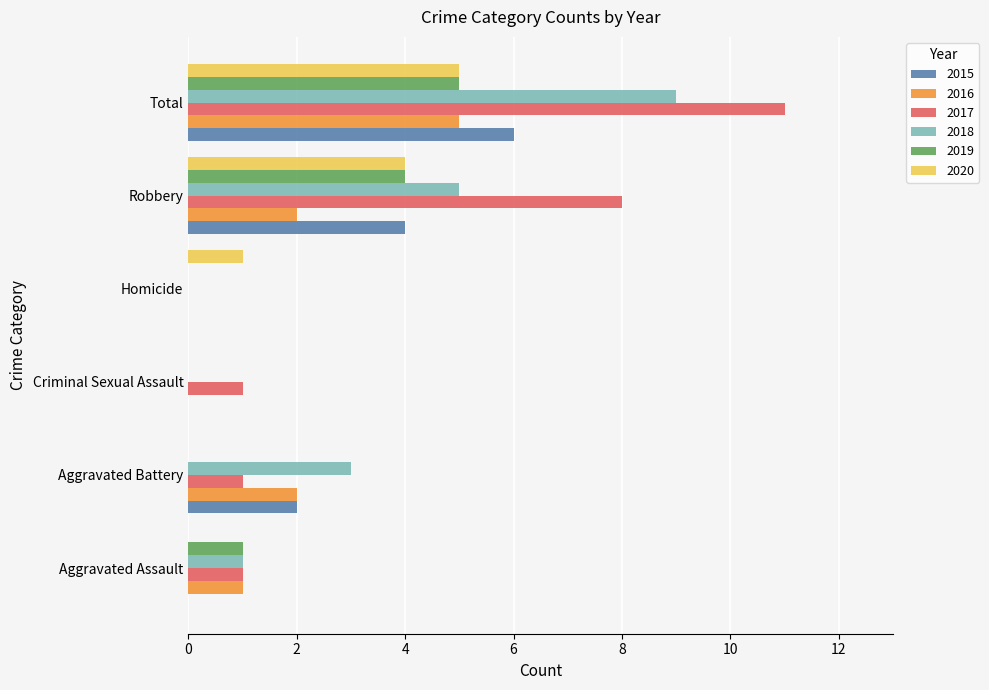

At which category is the sum across all series the highest?

Total